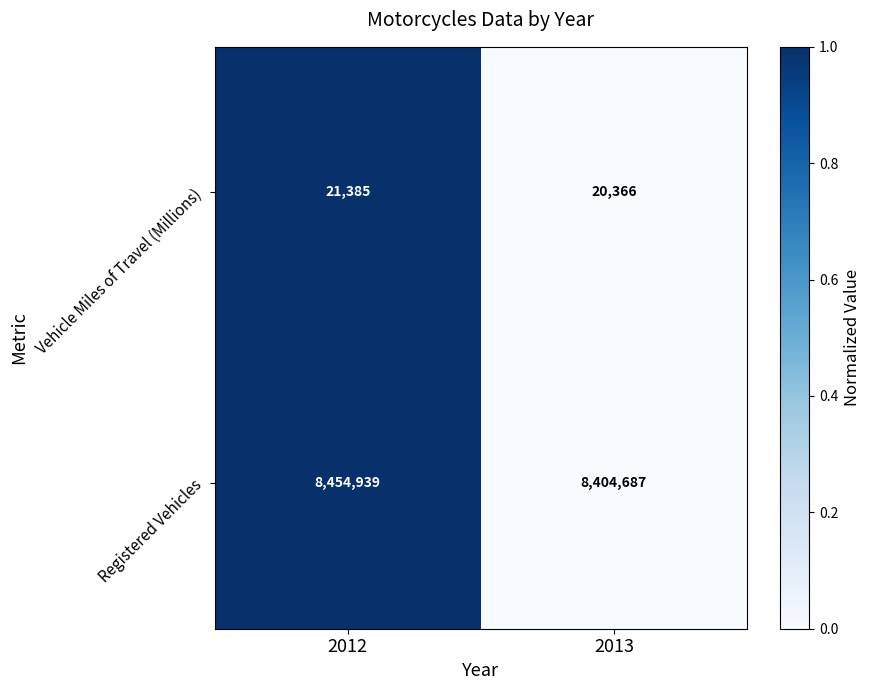

True or false: Registered Vehicles has a value of 13781704 at 2013.

False